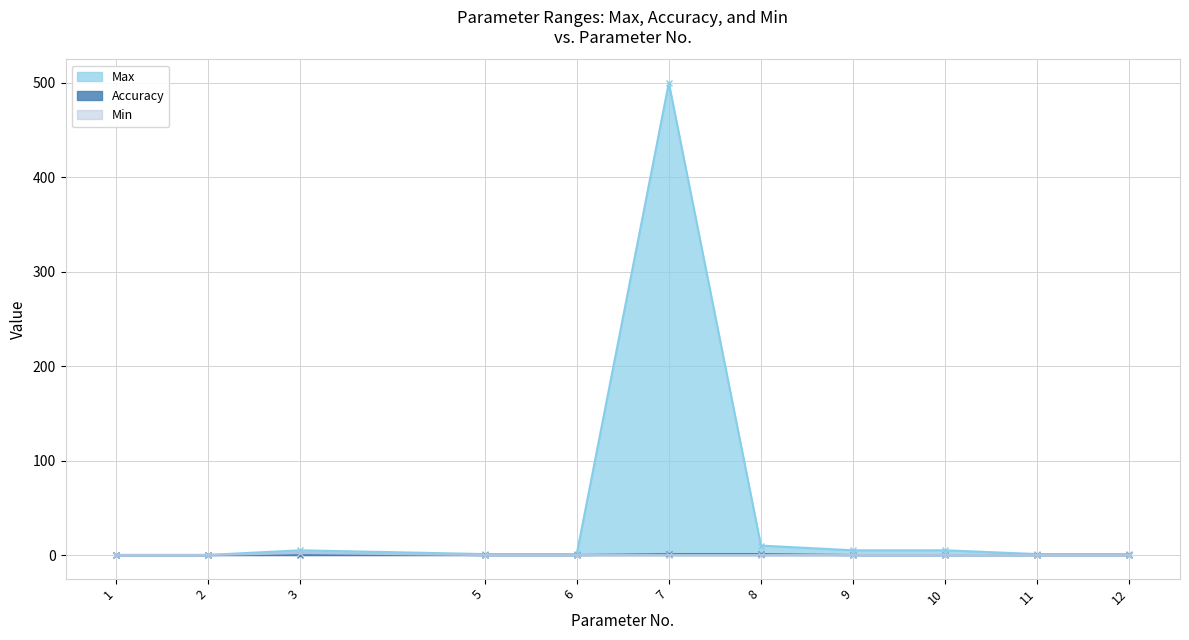

Does the chart have visible grid lines?

Yes